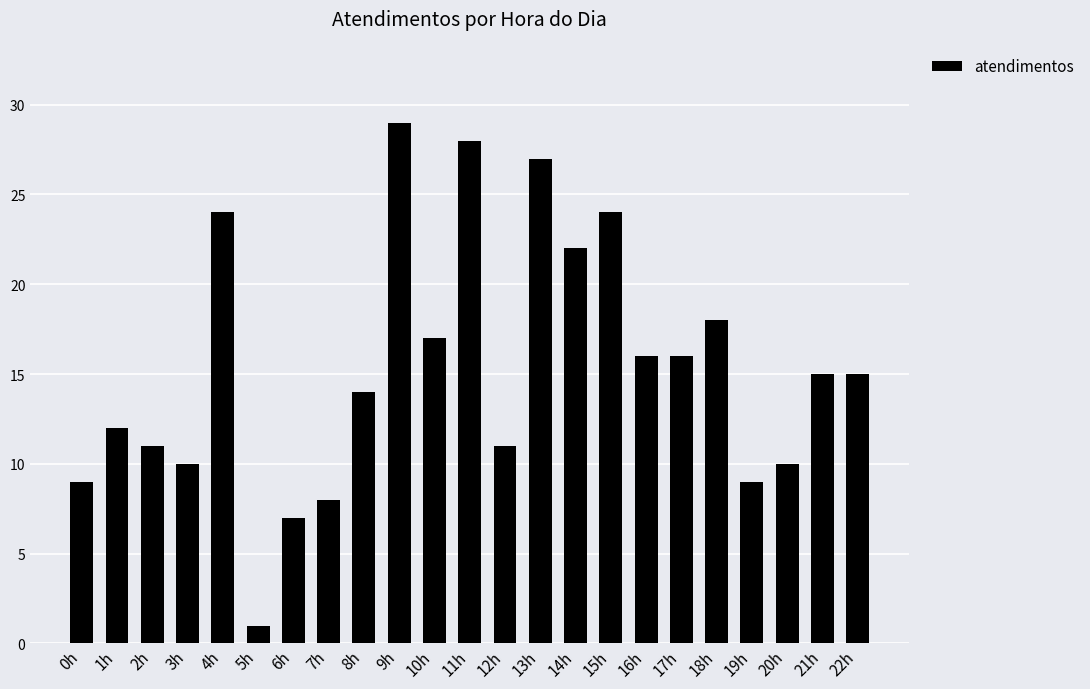

Which label corresponds to the smallest value in the chart?

5h